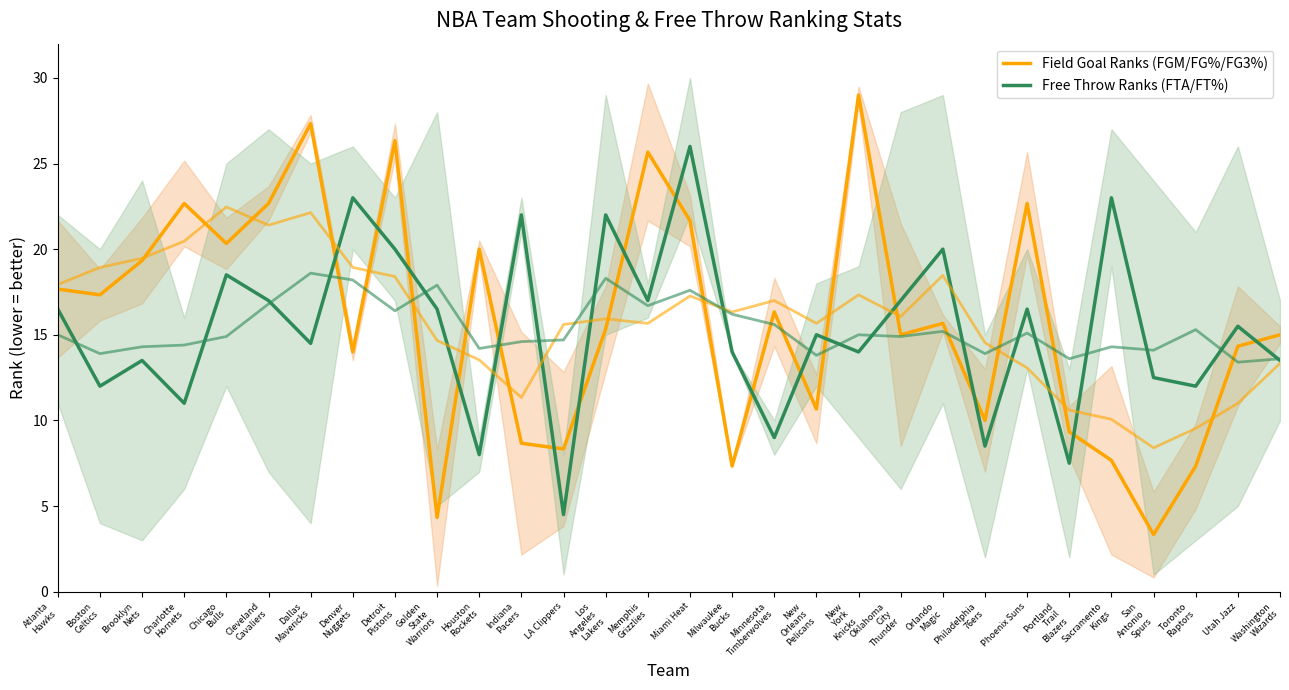

True or false: Field Goal Ranks (FGM/FG%/FG3%) and Free Throw Ranks (FTA/FT%) cross at least once.

True